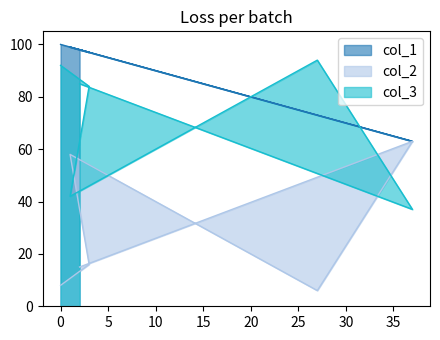

Reading right to left, what are all the values shown in this chart?

col_1: 0=100	3=97	1=99	27=73	37=63	2=98
col_2: 0=8	3=16	1=58	27=6	37=63	2=15
col_3: 0=92	3=84	1=42	27=94	37=37	2=85